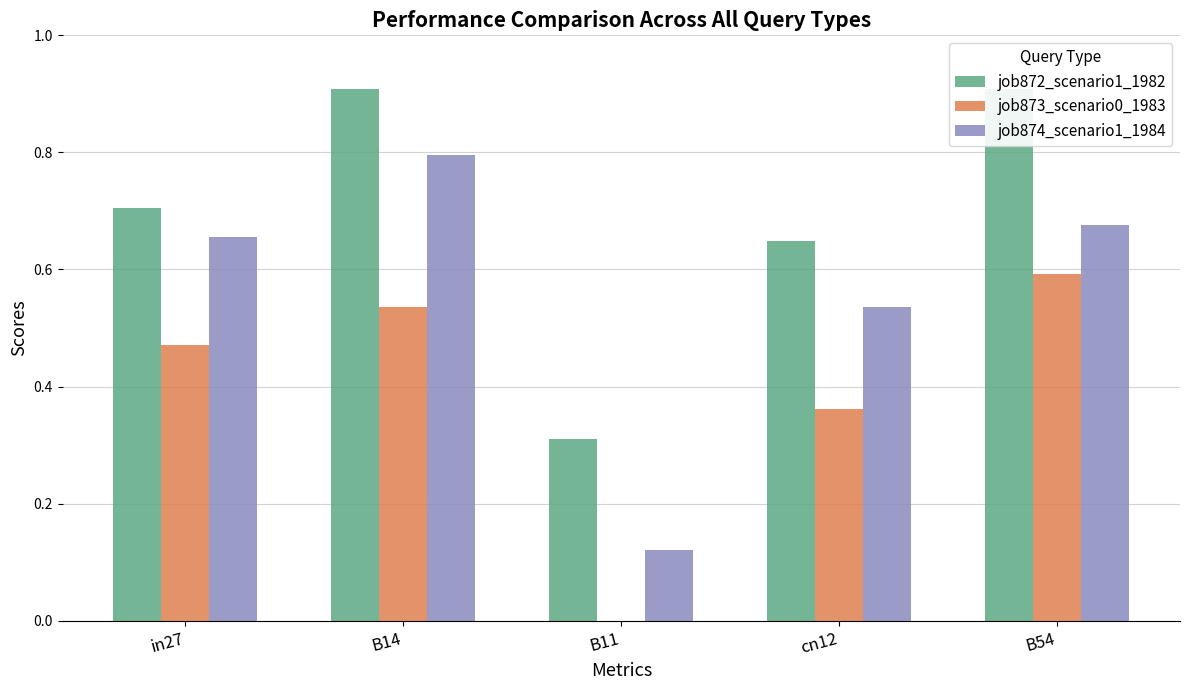

Rank the series by their average value, from lowest to highest.

job873_scenario0_1983, job874_scenario1_1984, job872_scenario1_1982